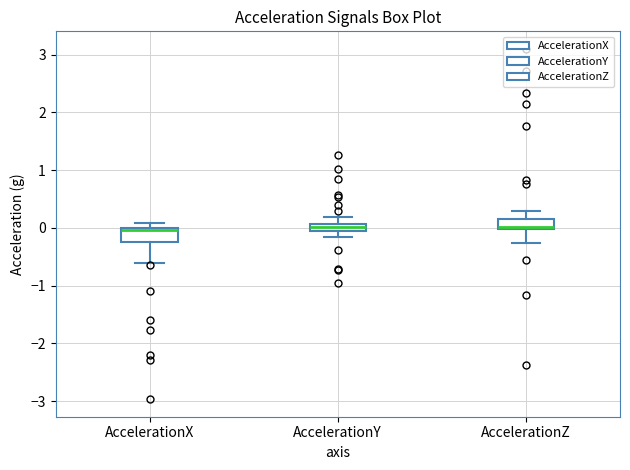

Where is the lower edge of the box for AccelerationY on the y-axis? The values are not printed on the chart, so give them approximately, as read against the axis.

0.0